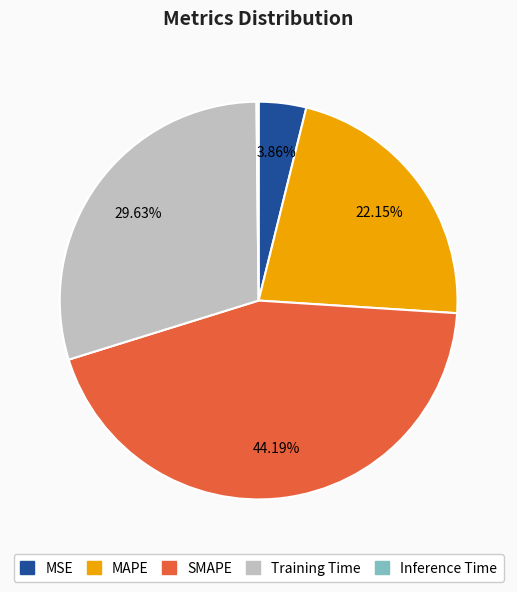

Which slice is the largest?

SMAPE